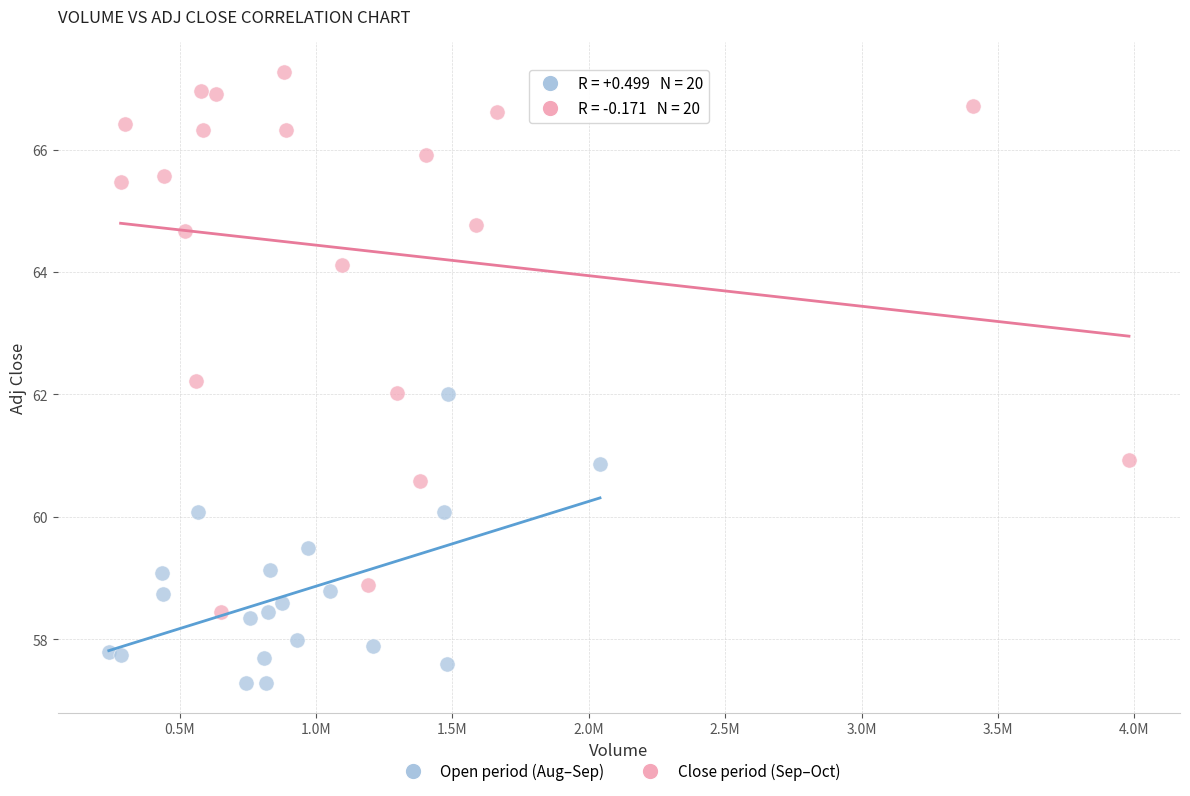

Which series reaches the minimum Y coordinate?

Open period (Aug–Sep)